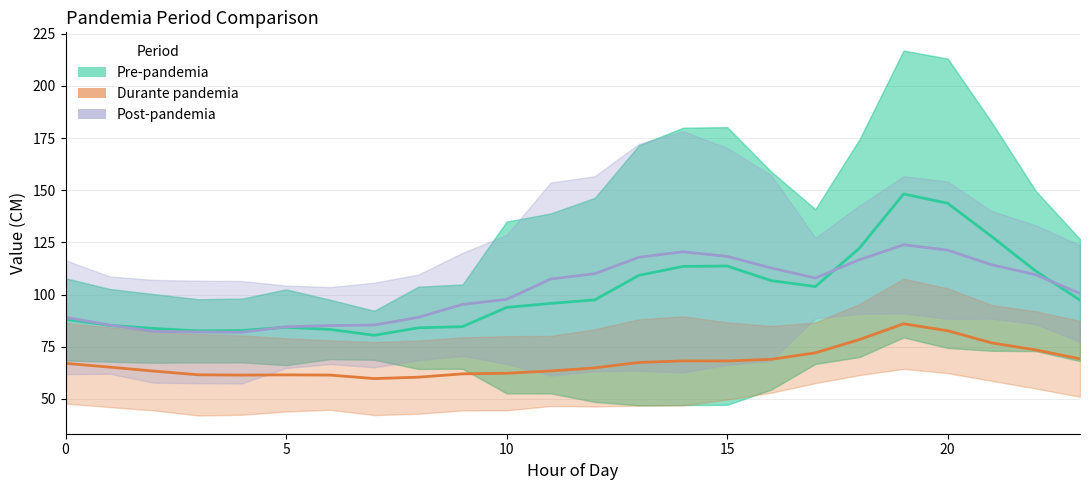

What is the difference between the maximum and minimum values in the Post-pandemia CM series?

41.9